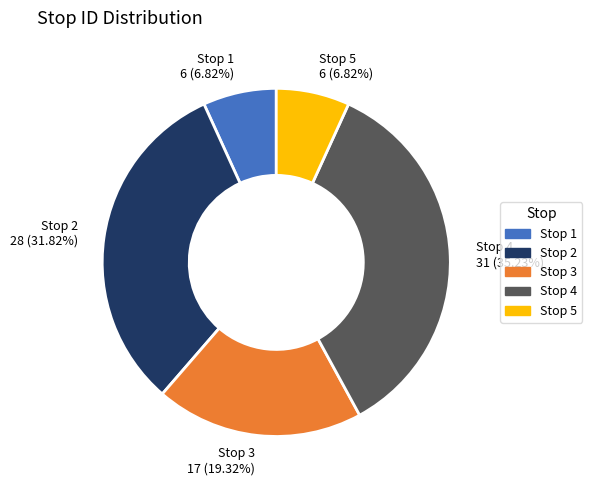

Count the number of slices in the pie.

5